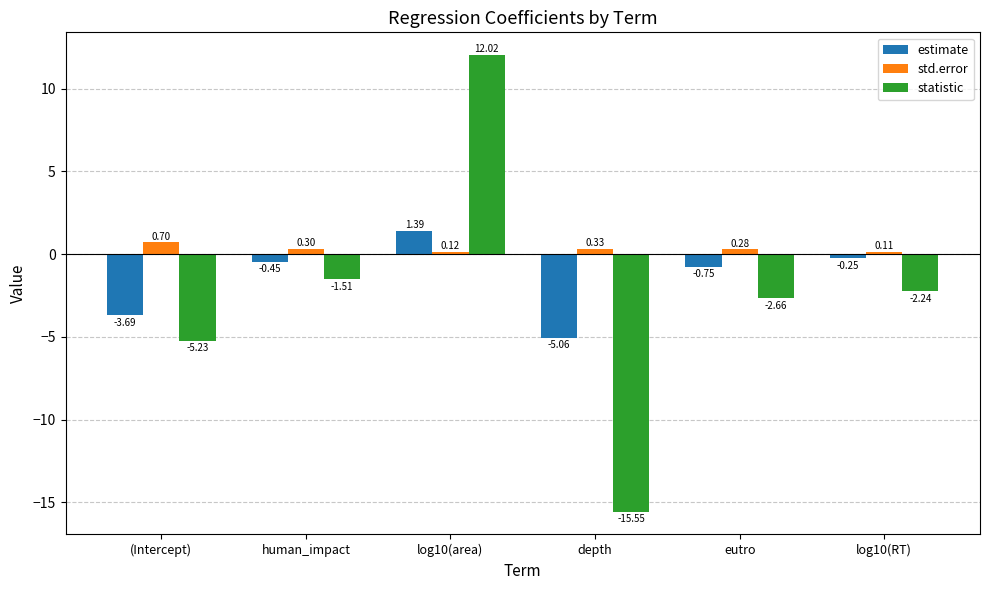

Read the std.error value at (Intercept).

0.7